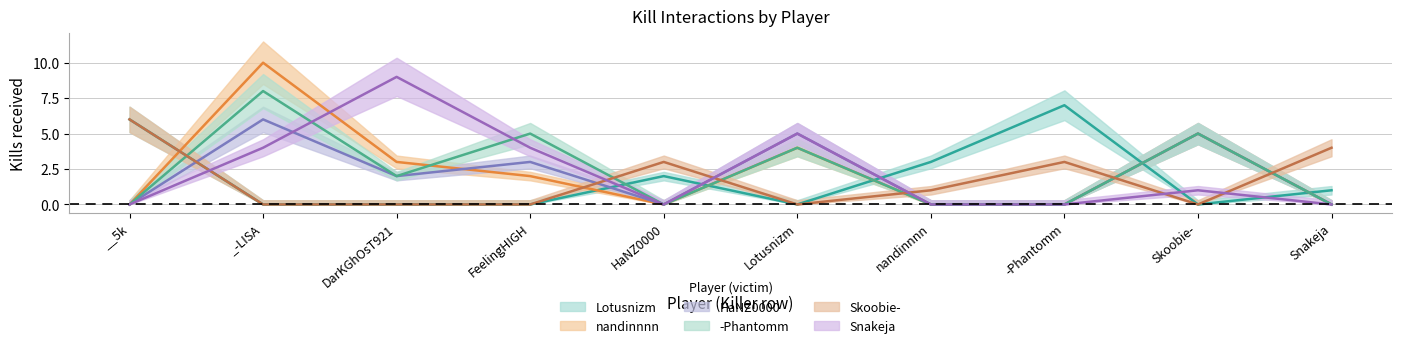

The value of HaNZ0000 at -Phantomm is 2. True or false?

False